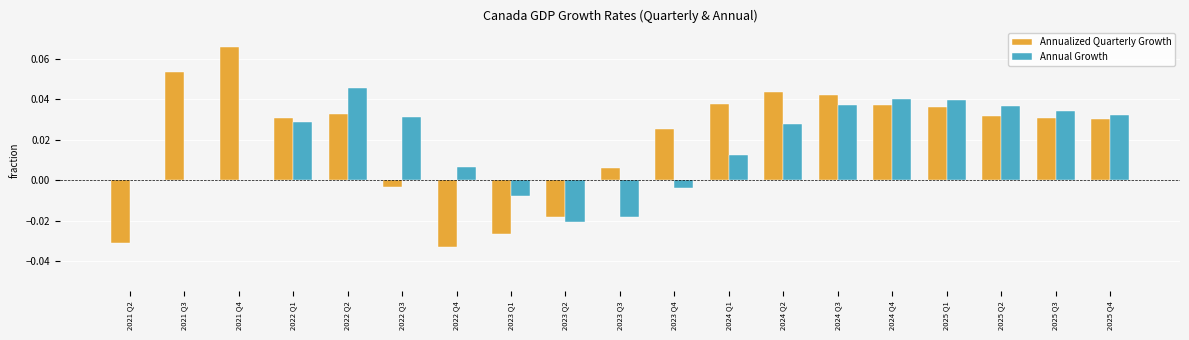

At which category does the chart reach its peak across all series?

2021 Q4